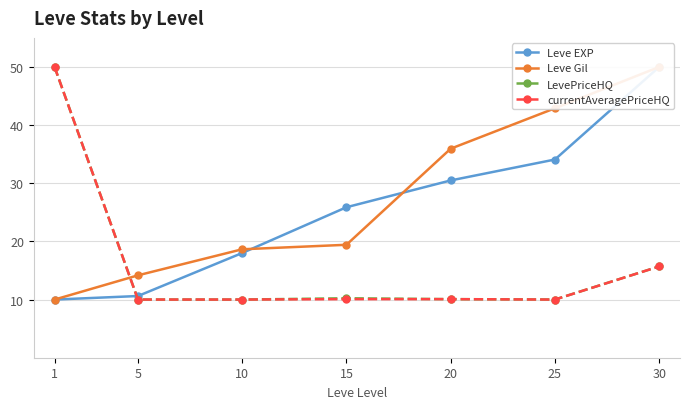

Reading left to right, transcribe all the data shown in this chart.

Leve EXP: 10.0	10.6	18.0	25.9	30.5	34.1	50.0
Leve Gil: 10.0	14.2	18.6	19.4	35.9	42.9	50.0
LevePriceHQ: 50.0	10.0	10.0	10.2	10.1	10.0	15.7
currentAveragePriceHQ: 50.0	10.0	10.0	10.1	10.1	10.0	15.7